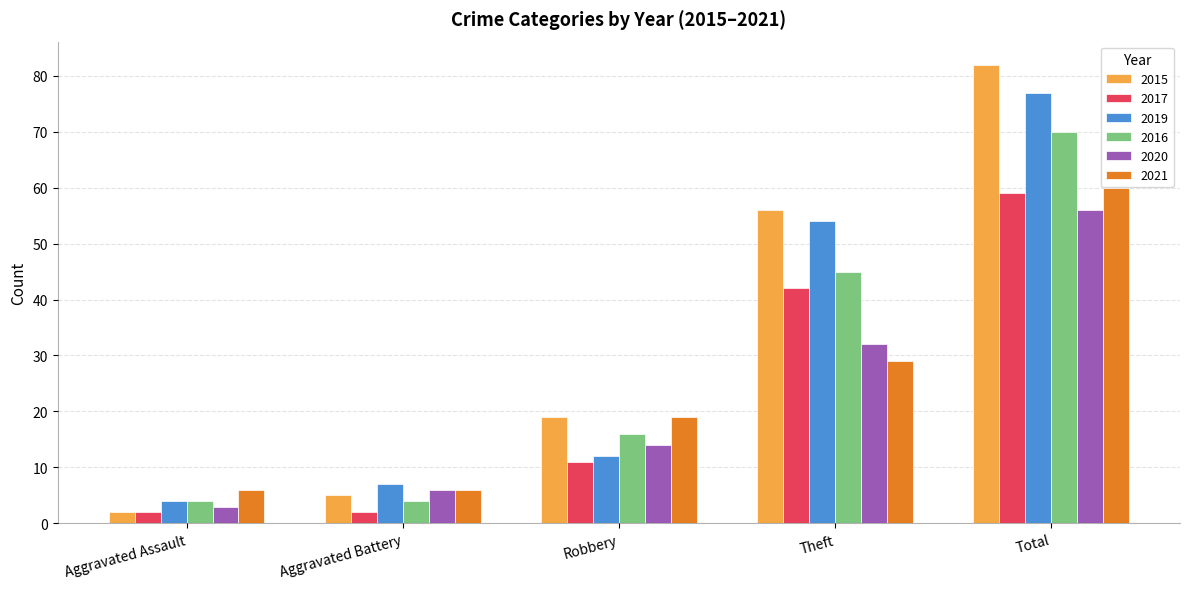

Read the 2015 value at Theft.

56